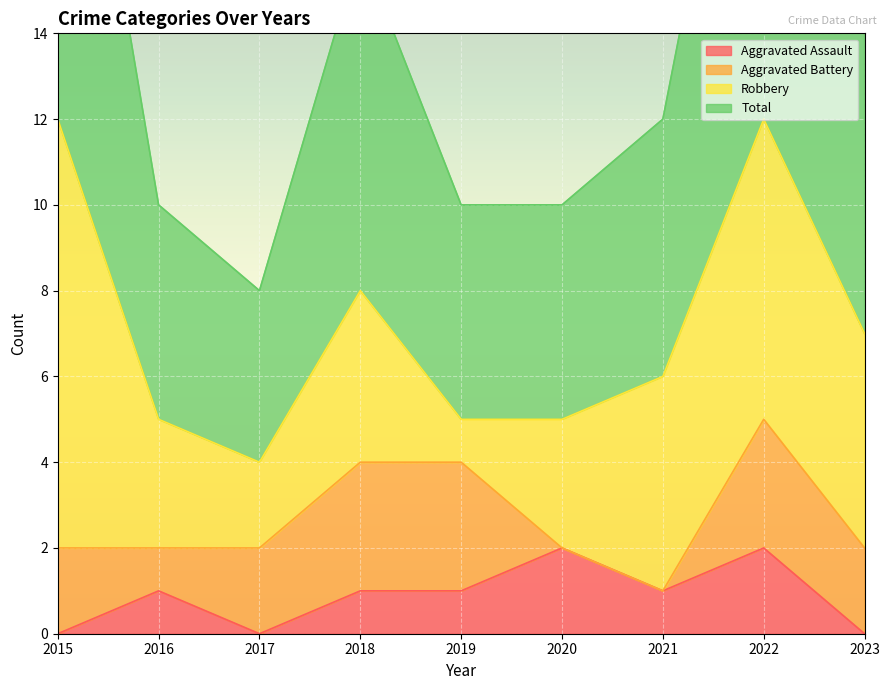

What is the difference between the maximum and minimum values in the Aggravated Assault series?

2